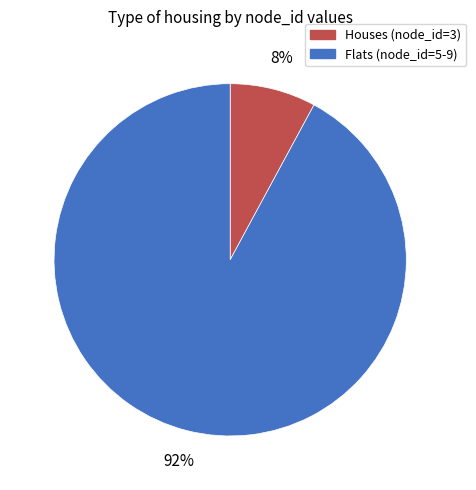

Count the number of slices in the pie.

2